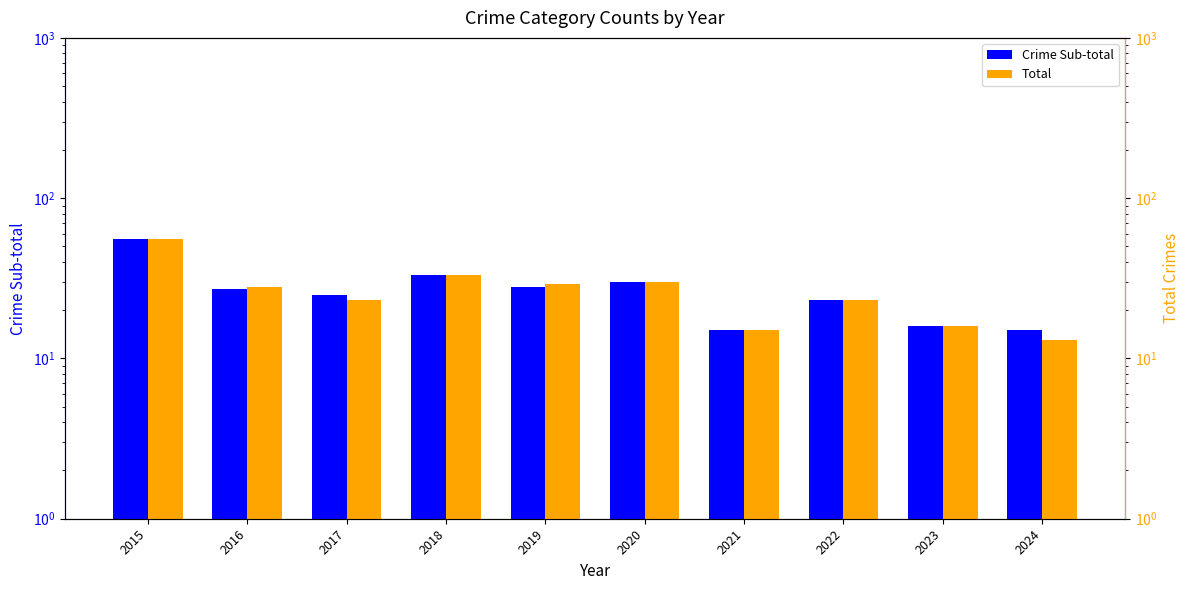

The value of Total at 2024 is 13. True or false?

True